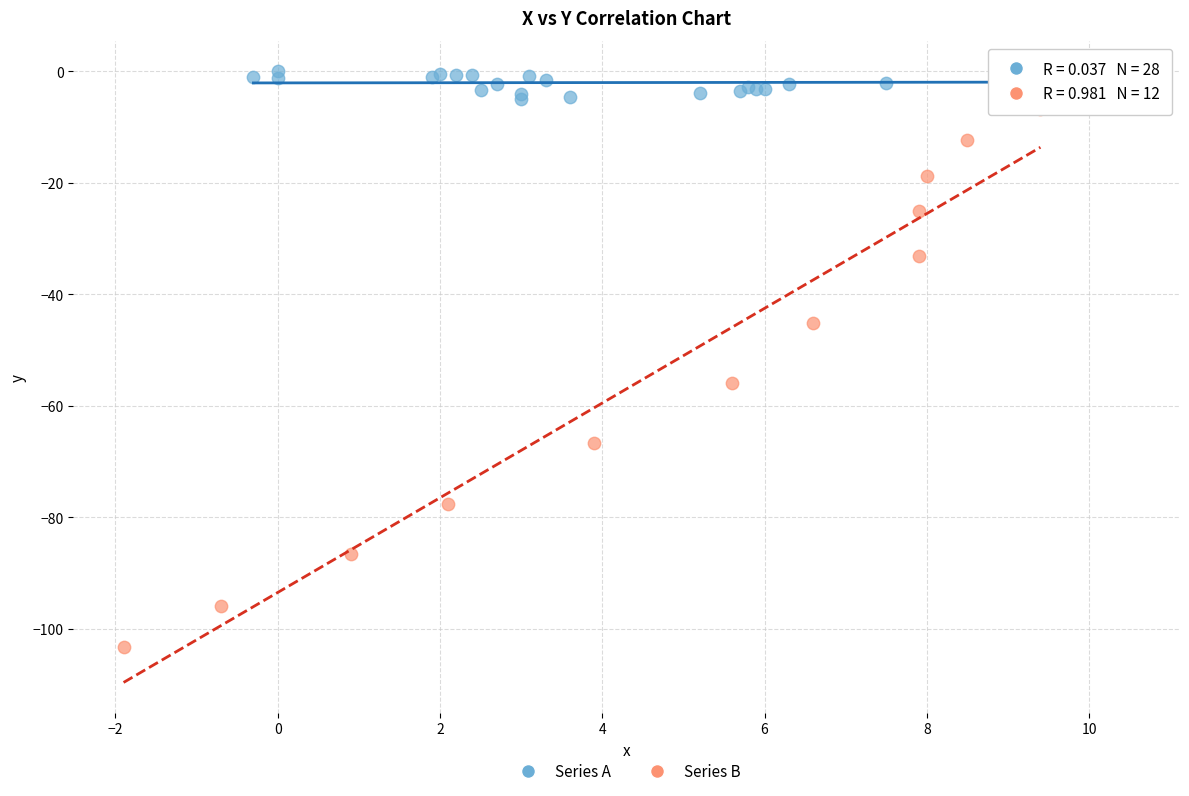

What are all the series names shown in the legend?

Series A, Series B